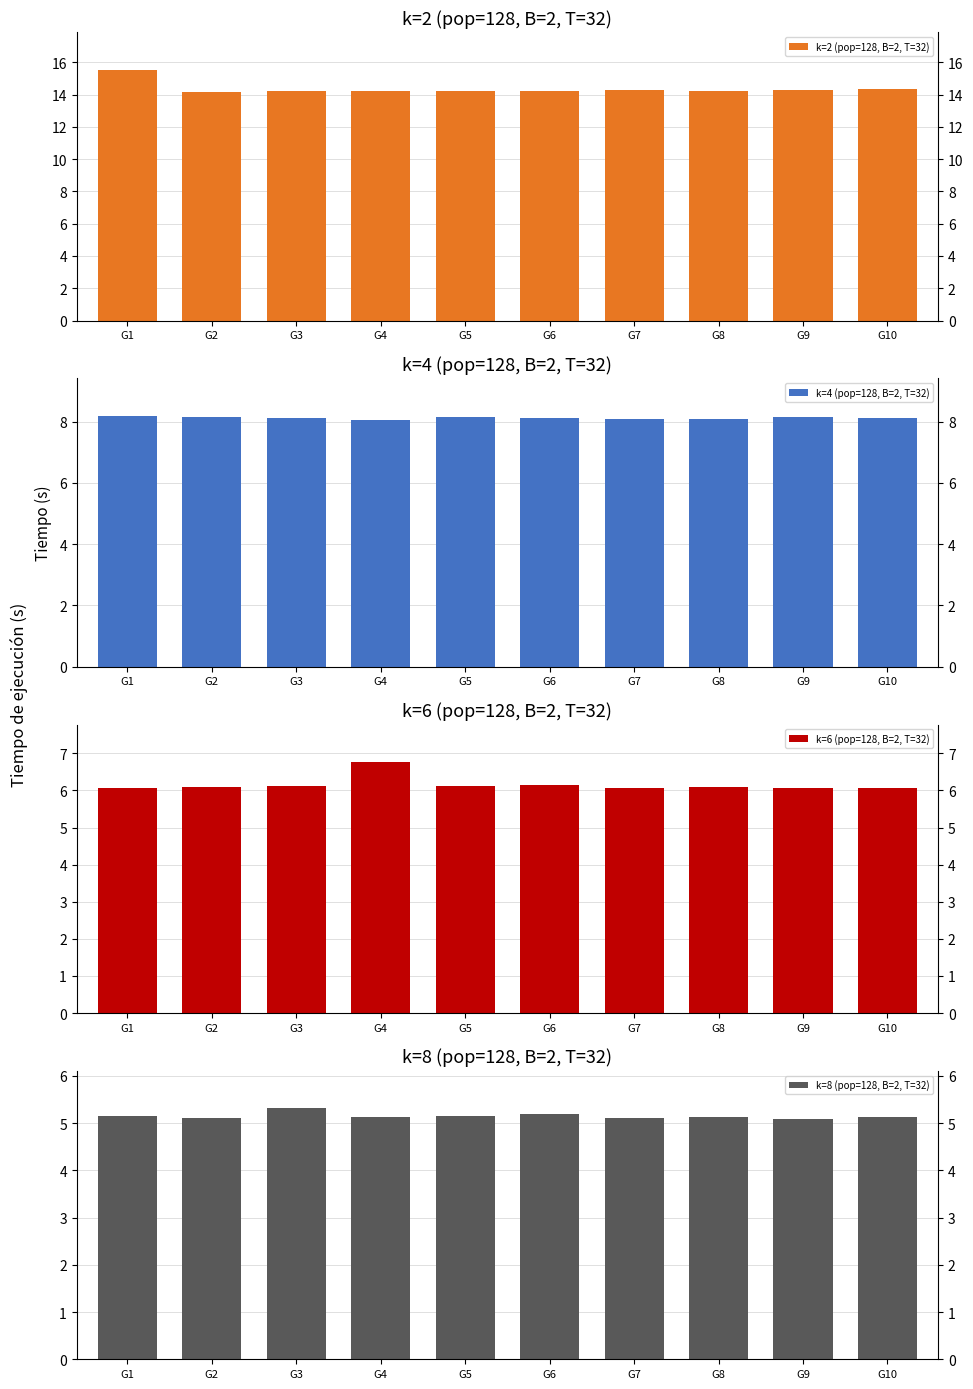

Reading left to right, transcribe all the data shown in this chart.

k=2 (pop=128, B=2, T=32): 15.5	14.2	14.2	14.2	14.2	14.2	14.3	14.2	14.3	14.3
k=4 (pop=128, B=2, T=32): 8.2	8.2	8.1	8.0	8.2	8.1	8.1	8.1	8.2	8.1
k=6 (pop=128, B=2, T=32): 6.1	6.1	6.1	6.8	6.1	6.2	6.1	6.1	6.1	6.1
k=8 (pop=128, B=2, T=32): 5.2	5.1	5.3	5.1	5.2	5.2	5.1	5.1	5.1	5.1